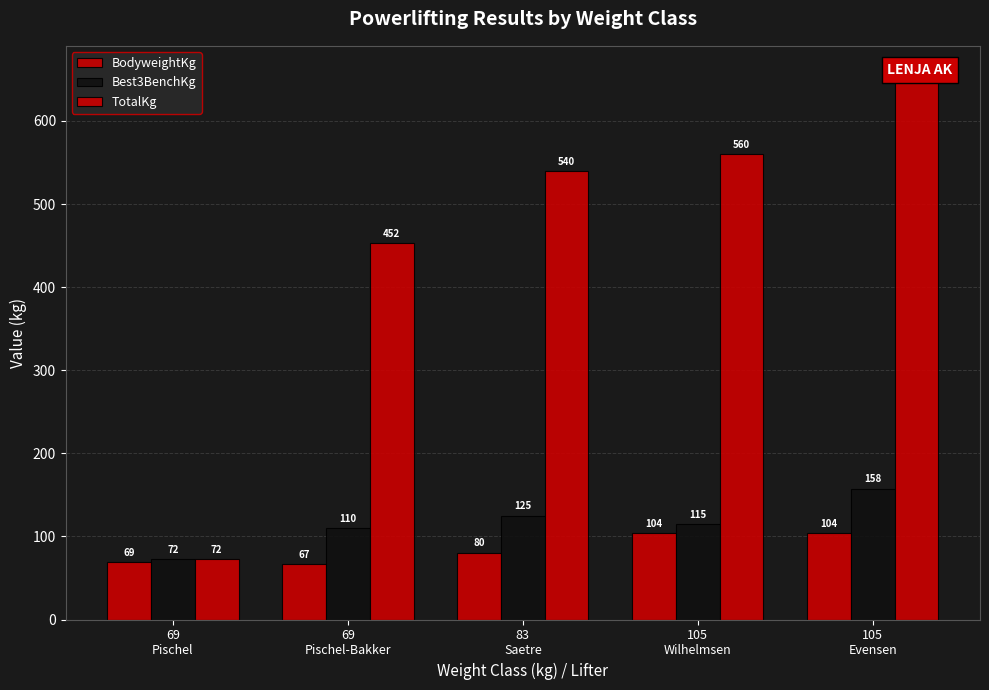

Rank the series by their maximum value, from highest to lowest.

TotalKg, Best3BenchKg, BodyweightKg